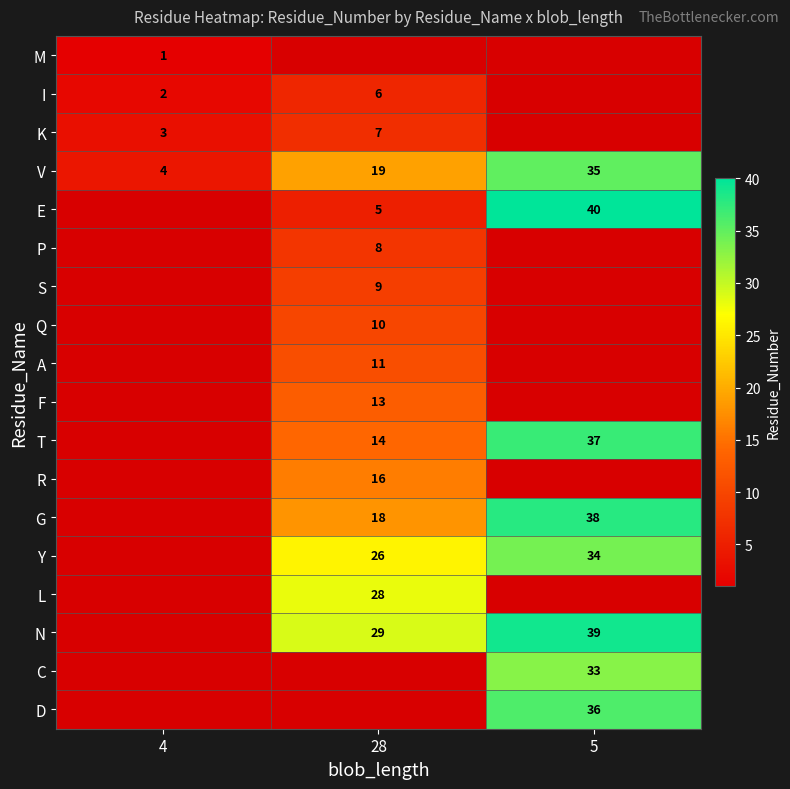

Is it true that N equals 39 at 5?

True